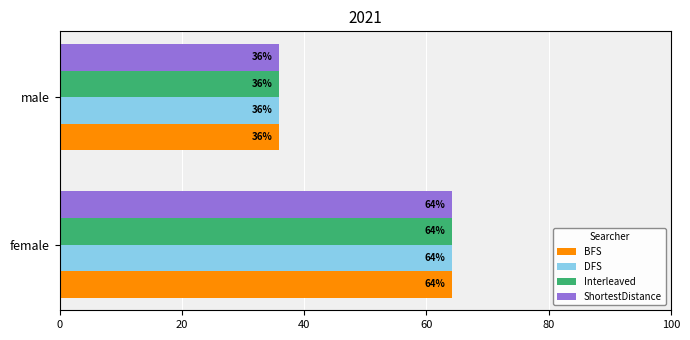

What is the greatest value displayed?

64.2